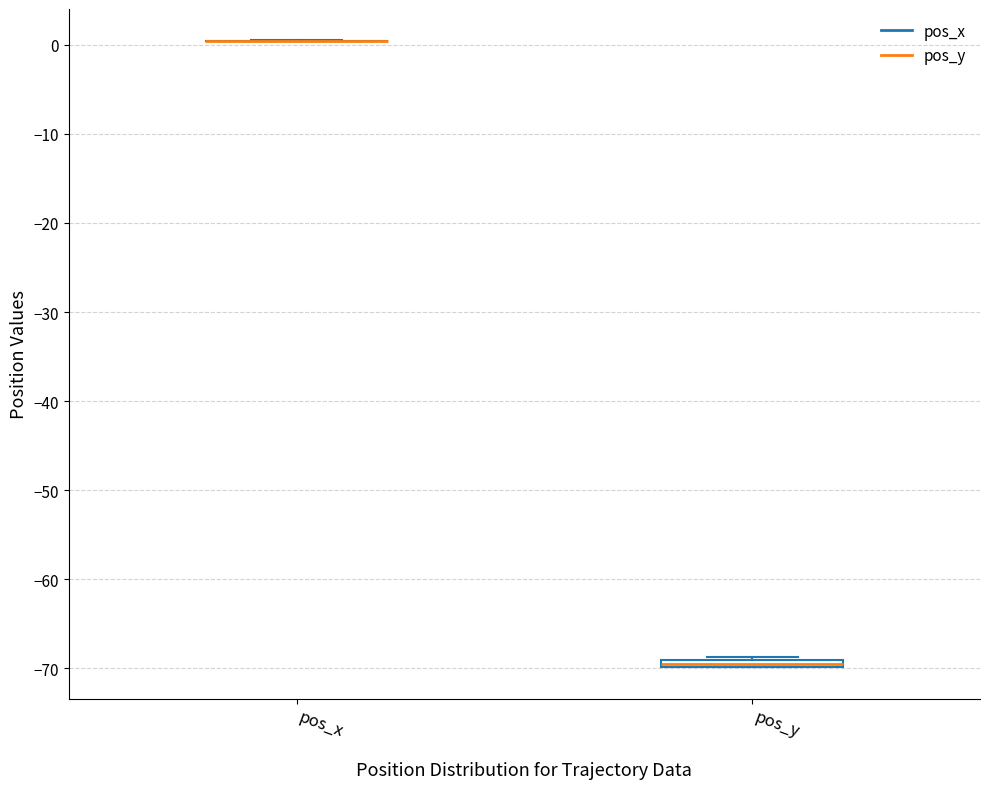

Where is the lower edge of the box for pos_y on the y-axis? The values are not printed on the chart, so give them approximately, as read against the axis.

-70